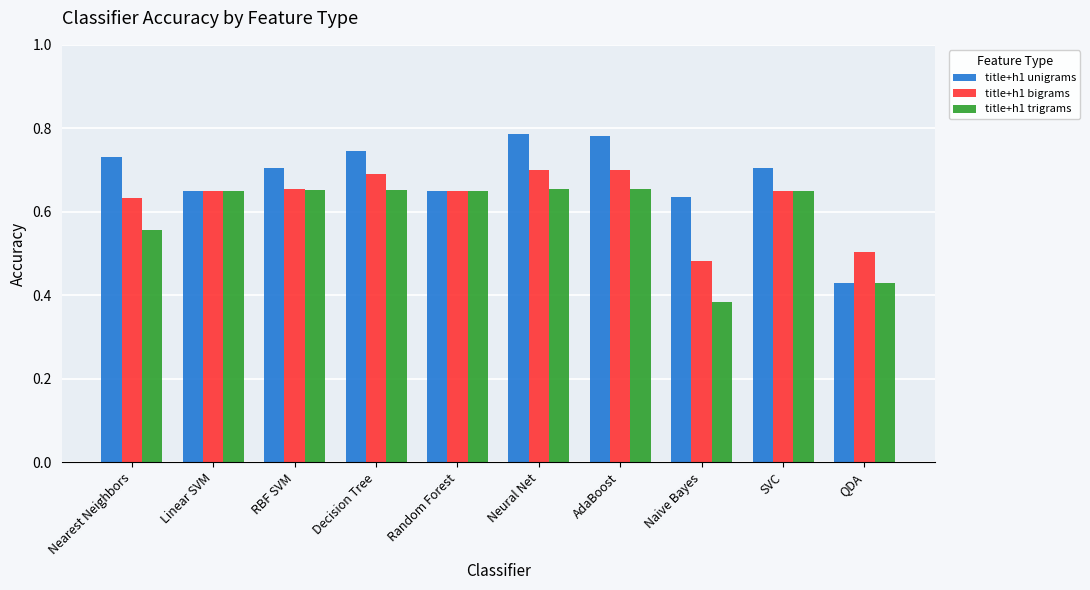

What is the sum of the title+h1 bigrams values at AdaBoost and Neural Net?

1.4